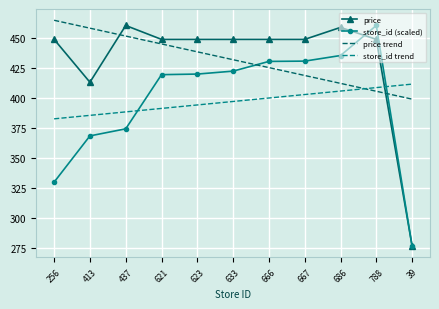

At 633, list the series in order from largest to smallest.

price, price trend, store_id (scaled), store_id trend